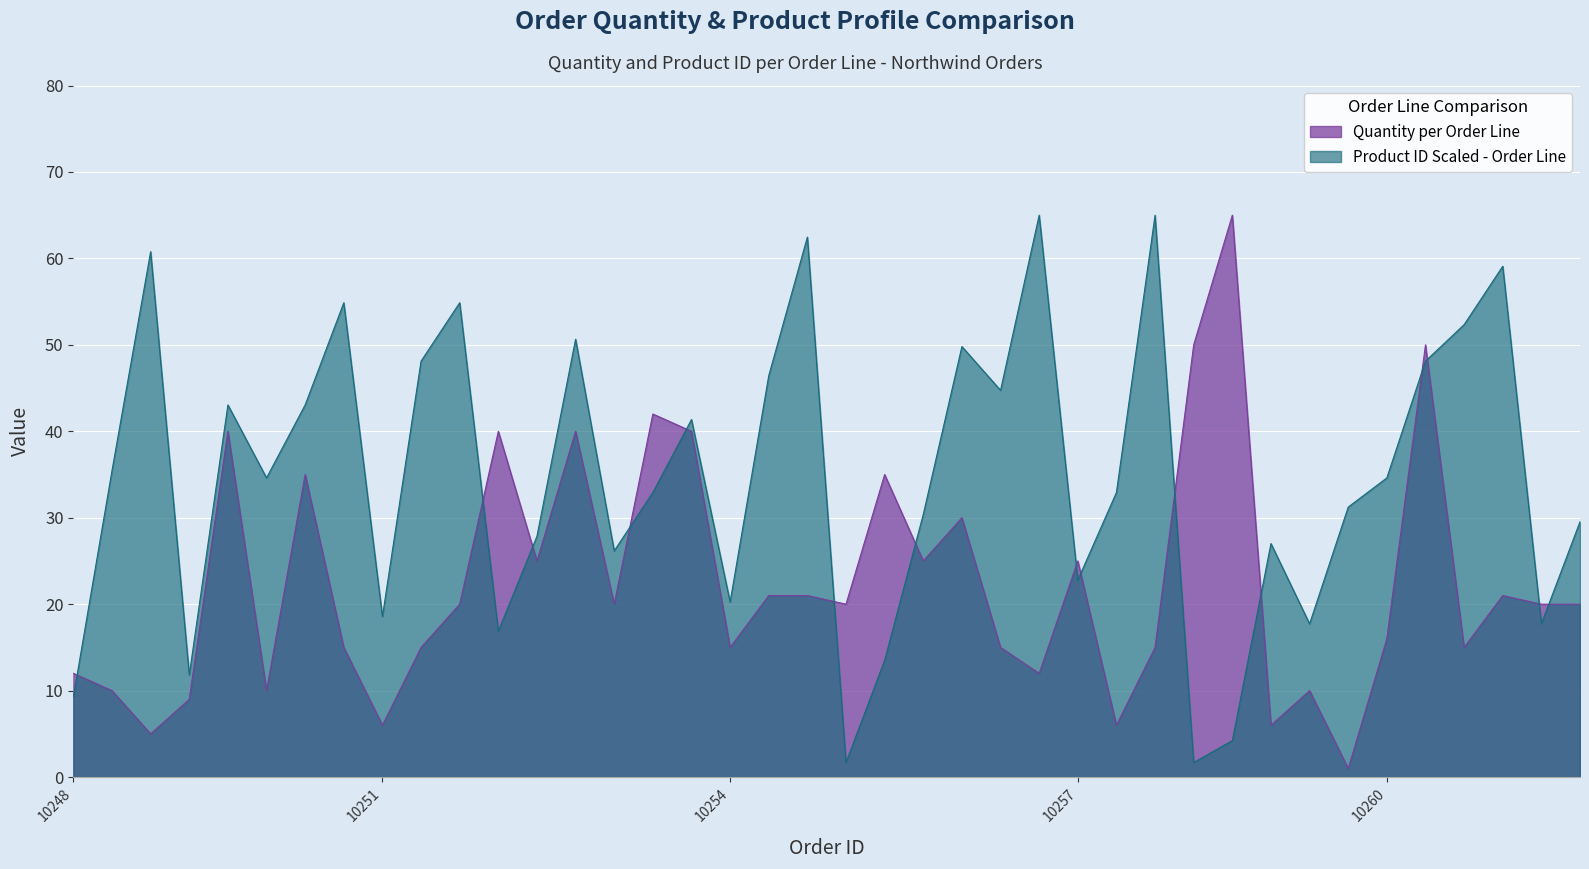

Where is quantity nearest to the value 33?

10250